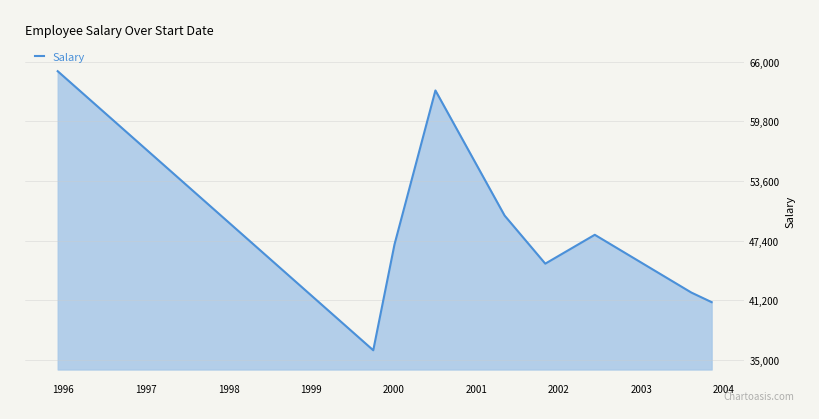

What is the greatest value displayed?

65000